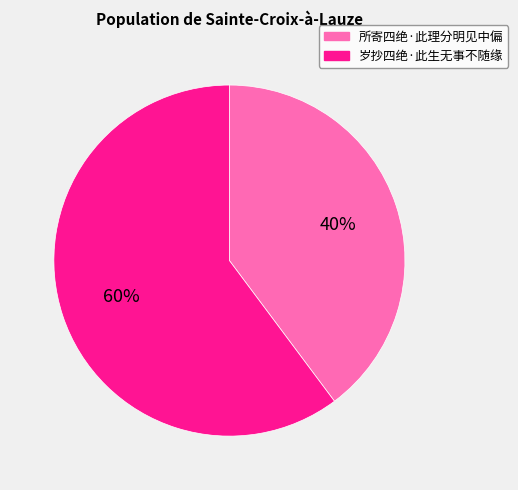

Count the number of slices in the pie.

2